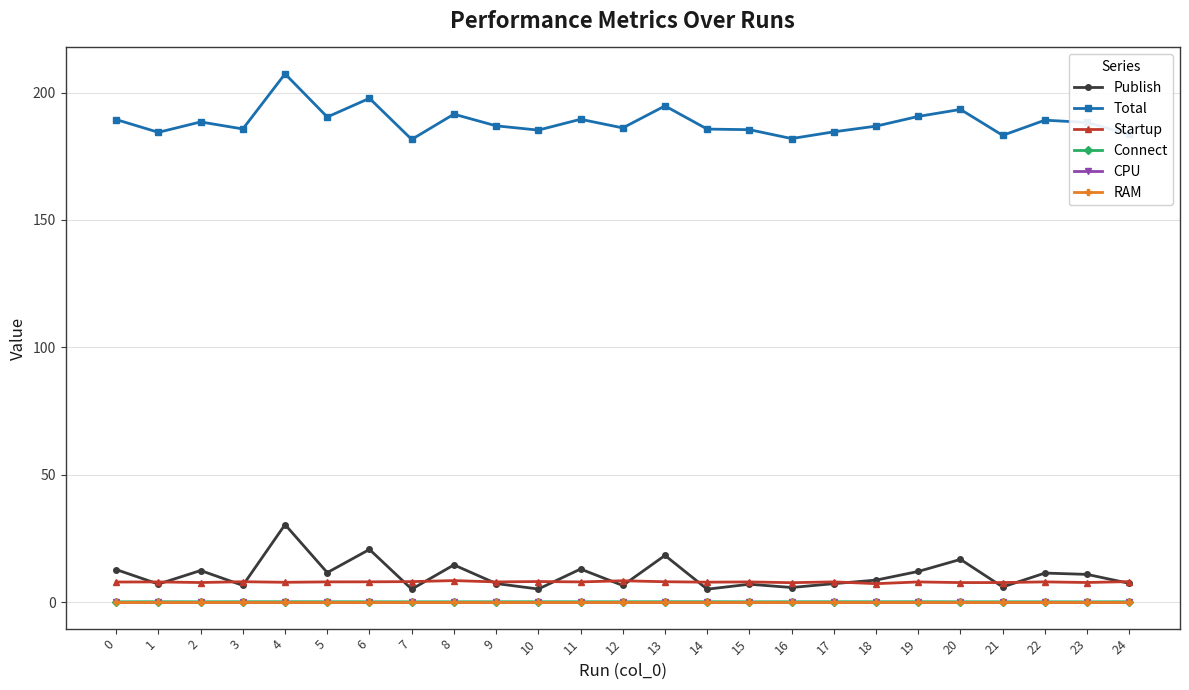

Does the chart have visible grid lines?

Yes